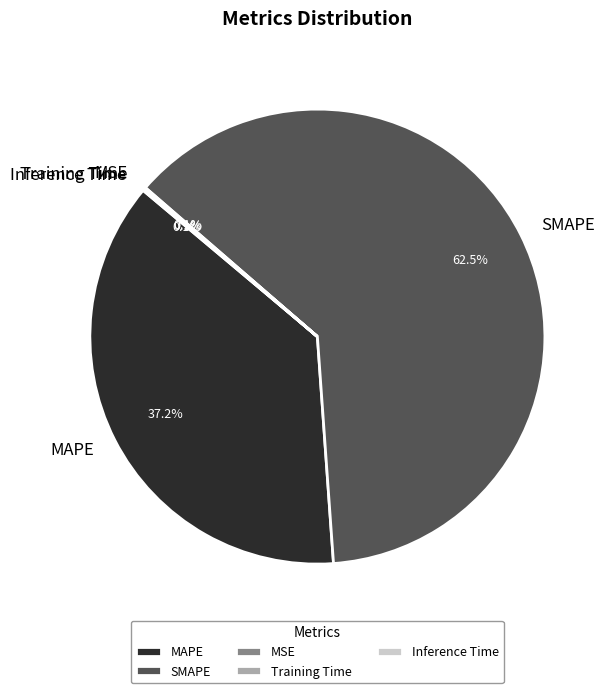

What portion of the pie excludes SMAPE?

37.5%